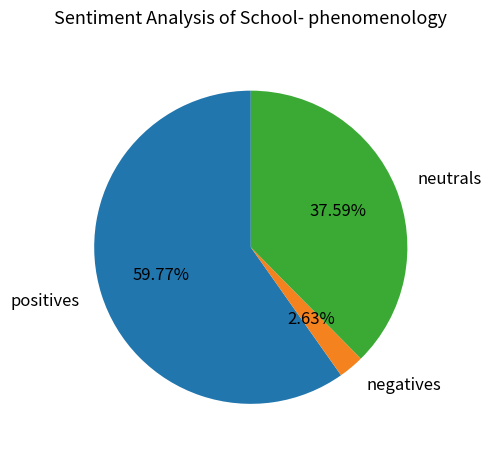

Combined, do negatives and positives account for over 50%?

Yes